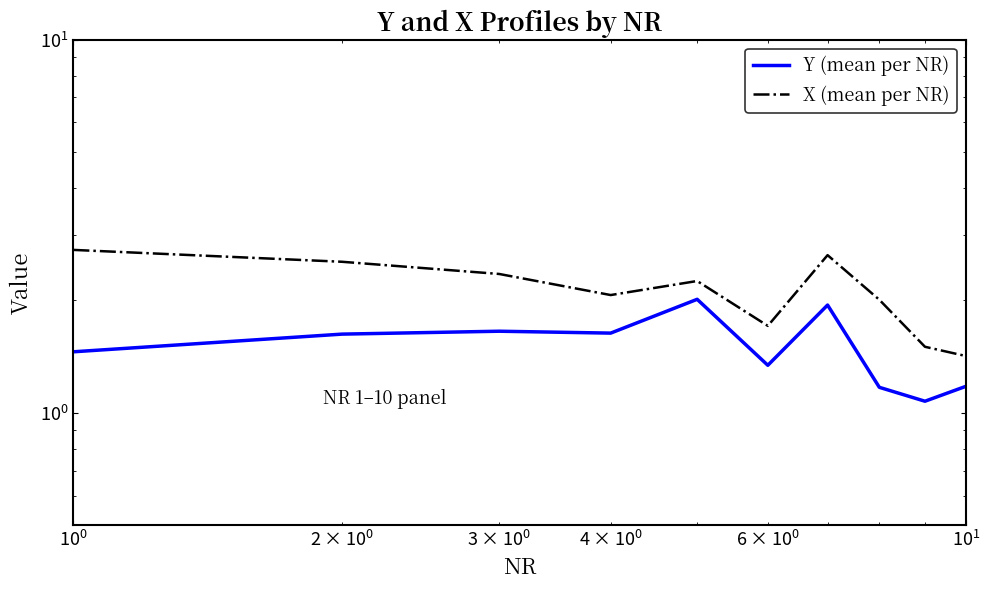

What is the difference between the maximum and second lowest values in the Y (mean per NR) series?

0.8